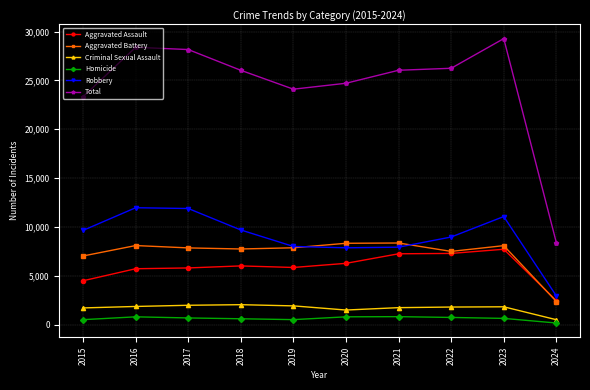

Between 2021 and 2023, which series saw the biggest shift?

Total